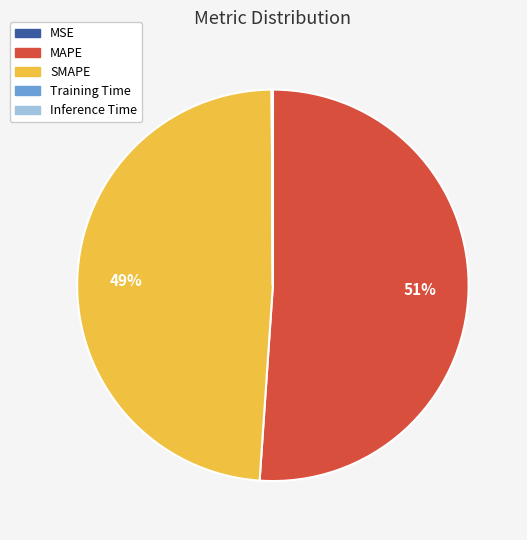

Does MAPE account for over 50% of the chart?

Yes